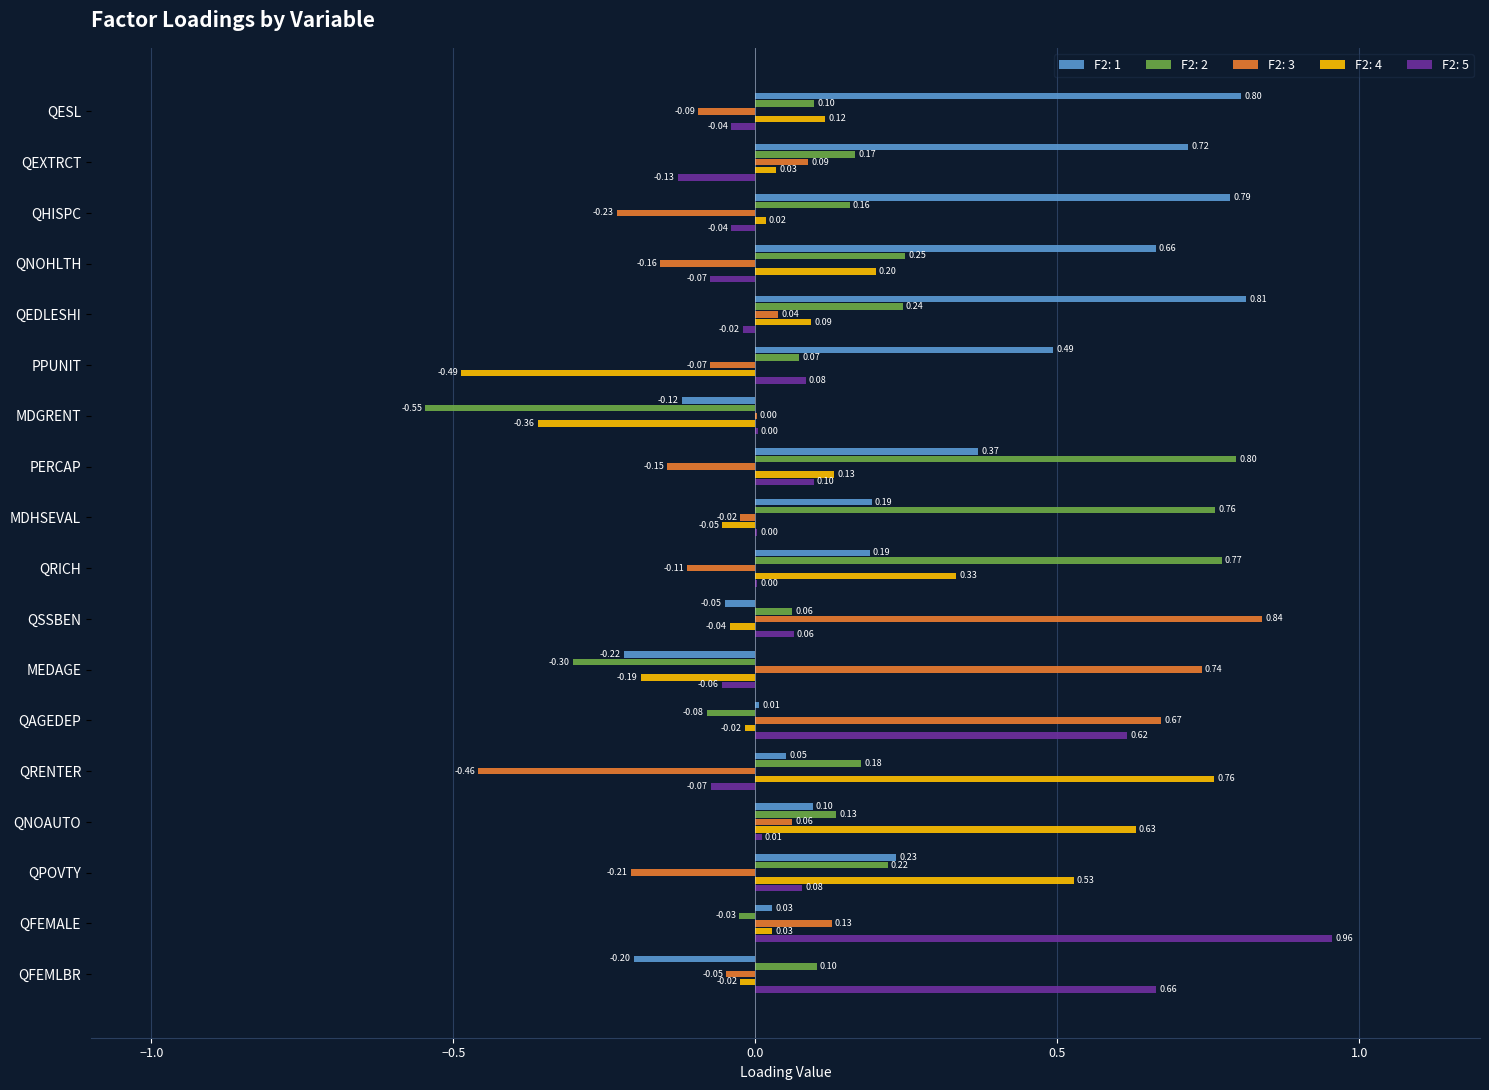

What is the total value across all series at QFEMALE?

1.1